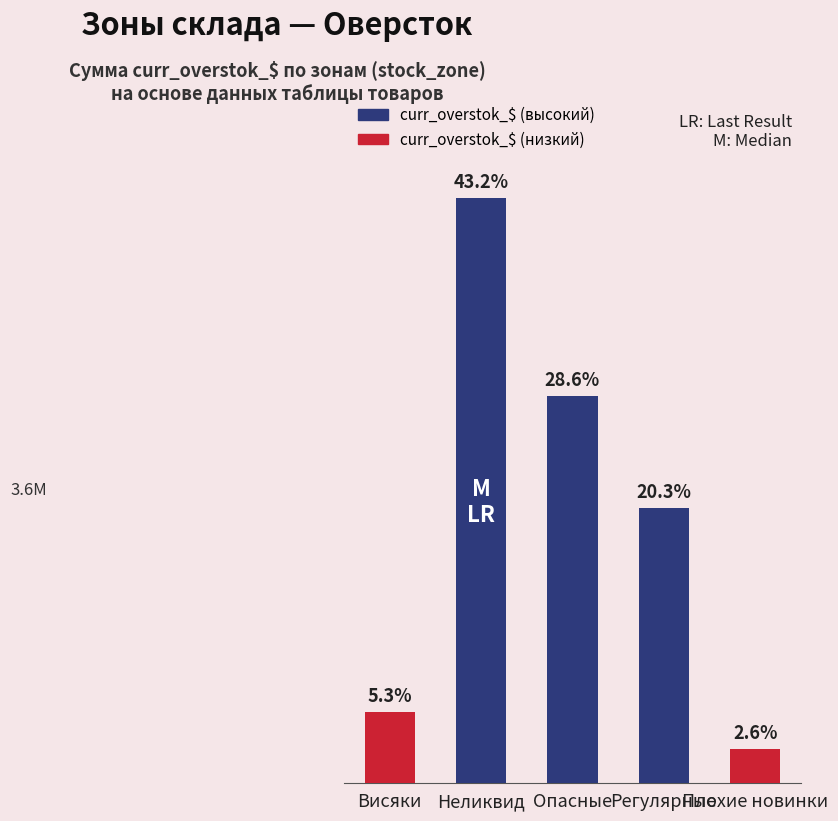

Does the chart contain any negative values?

No